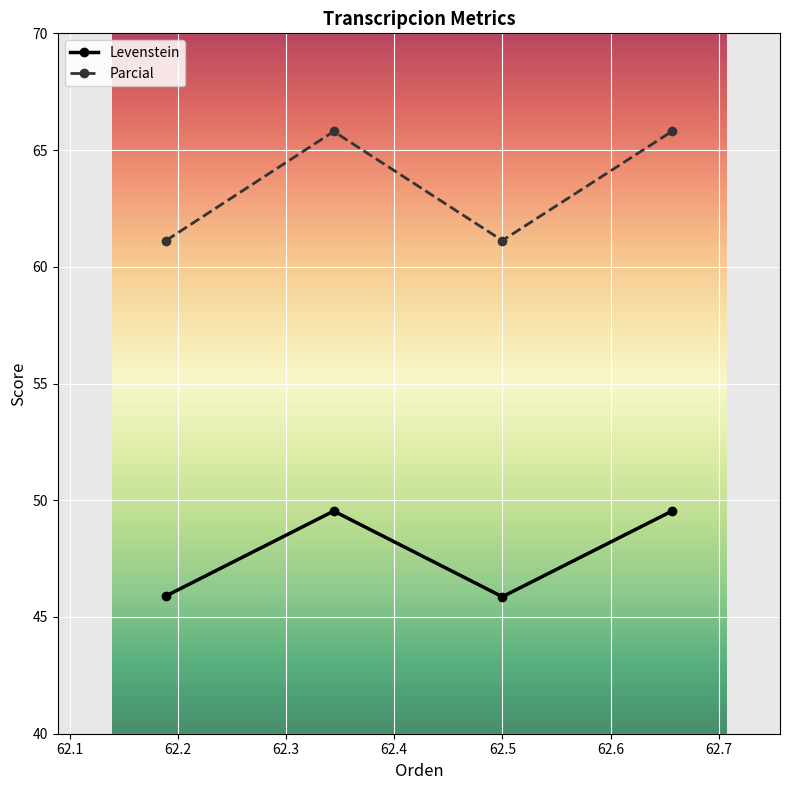

What is the difference between the maximum and minimum values in the Levenstein series?

3.7